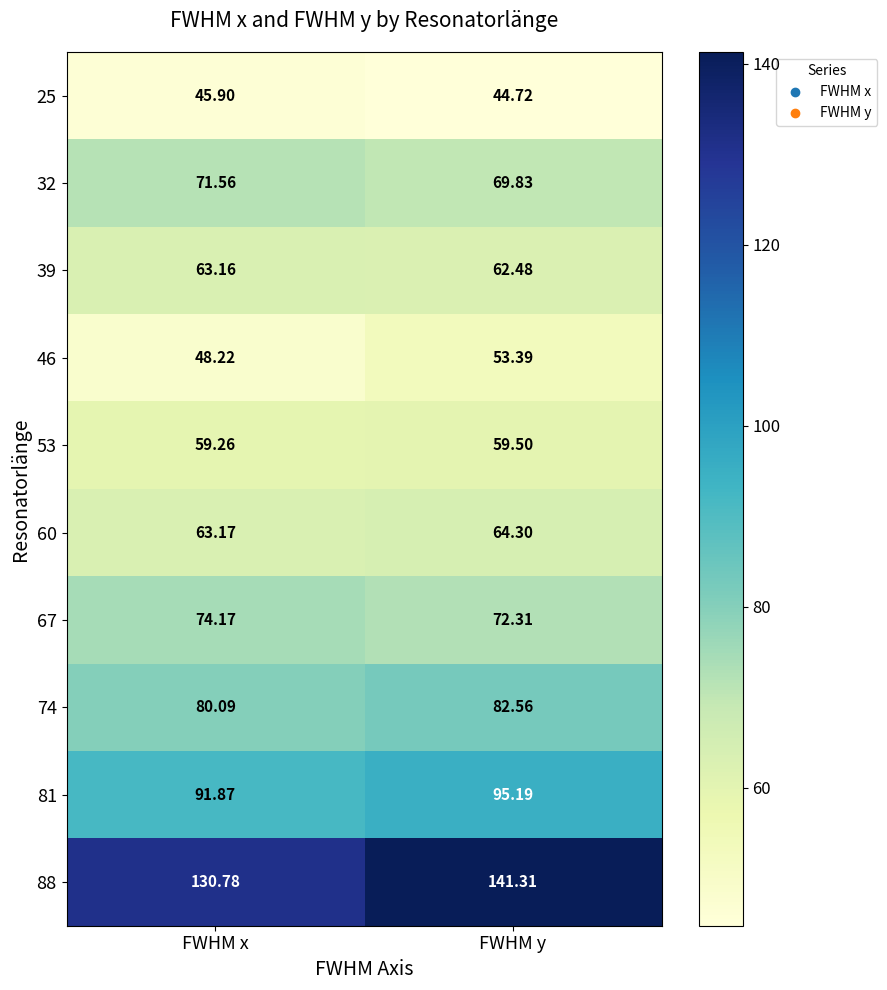

What is the total value across all series at FWHM y?

745.6